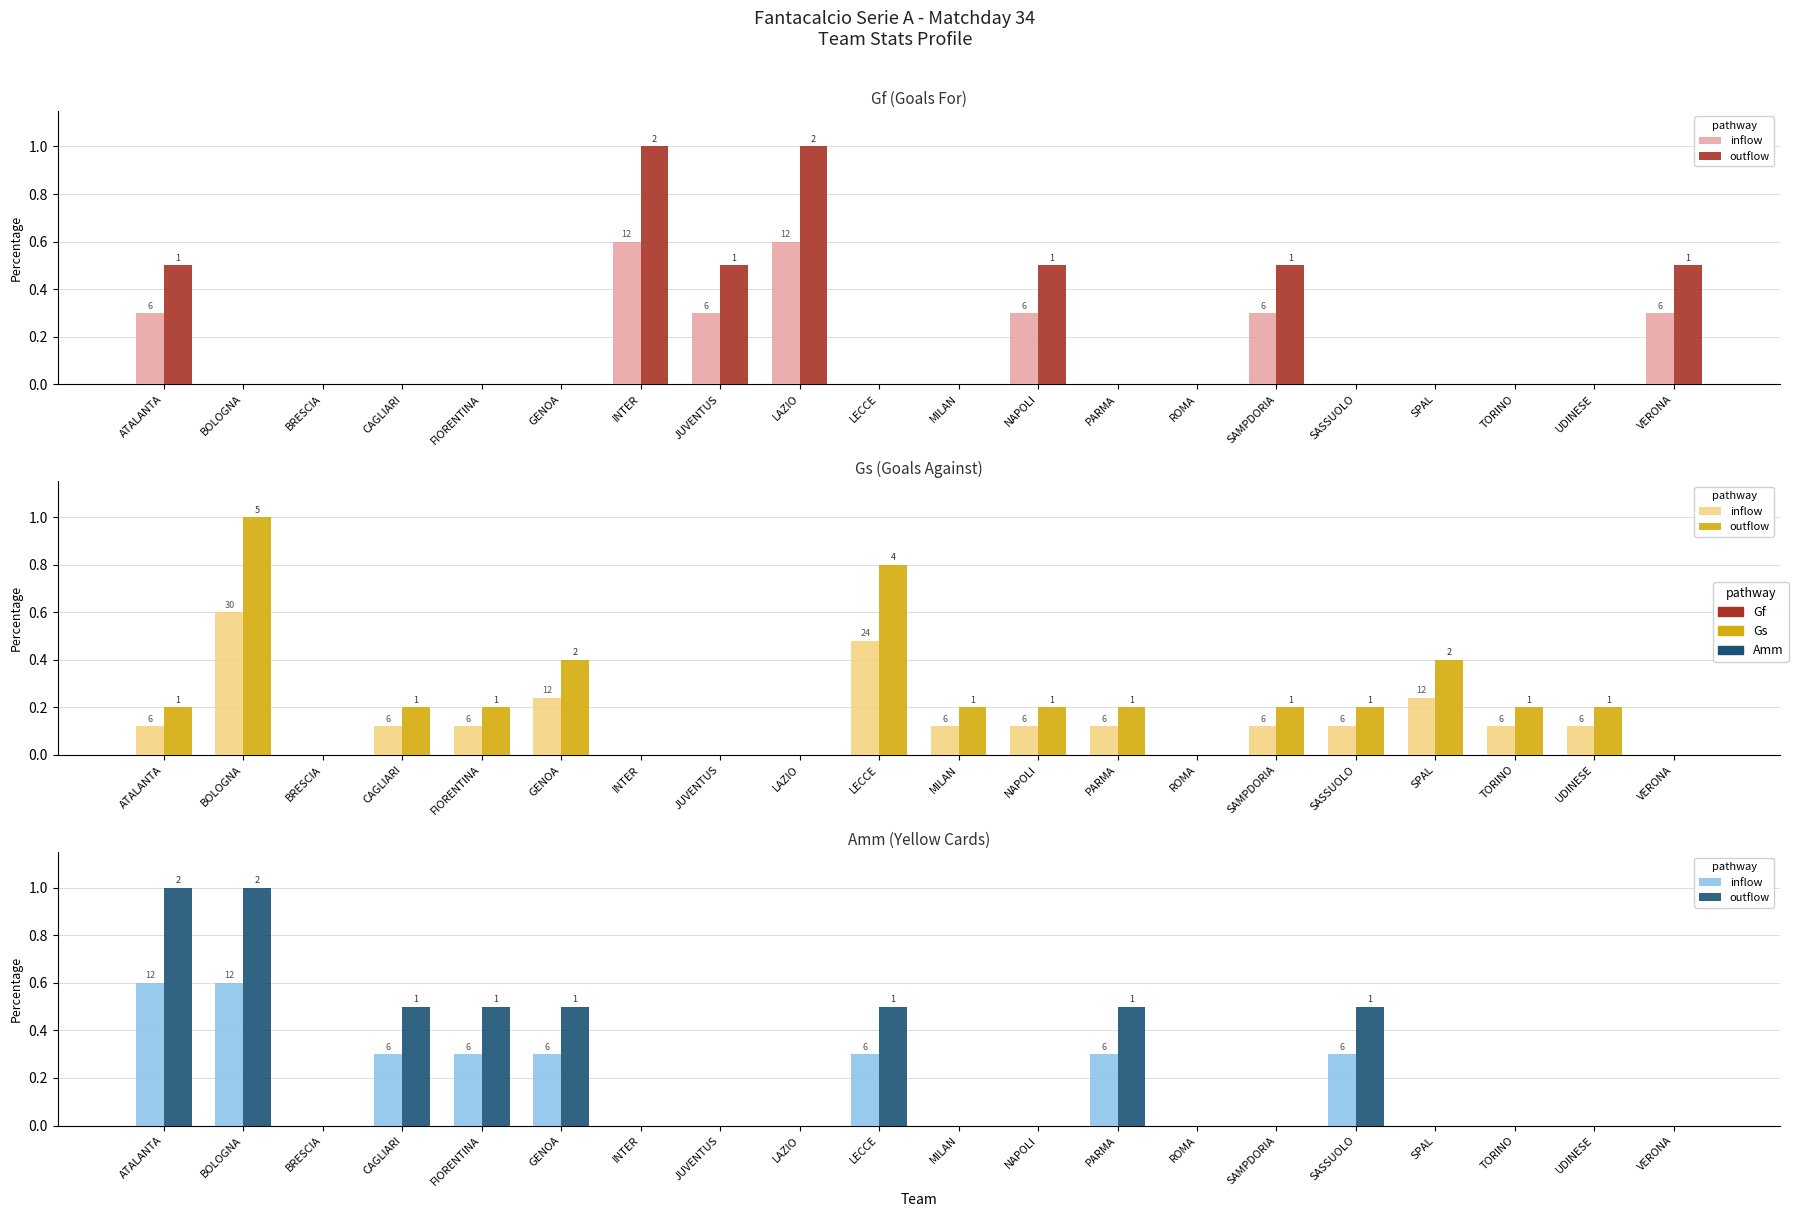

What is the difference between the maximum and minimum values in the inflow series?

0.6